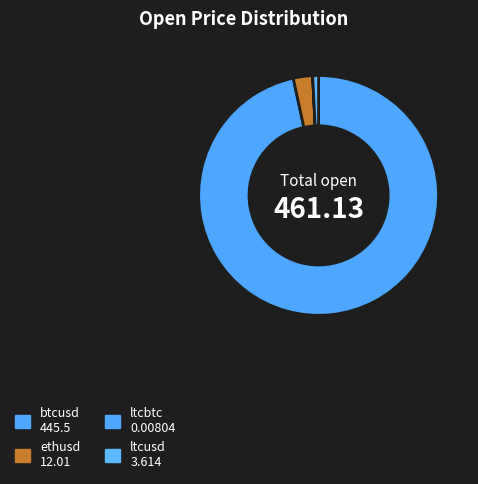

To the nearest percent, what is the combined percentage of ltcusd and ltcbtc?

1%